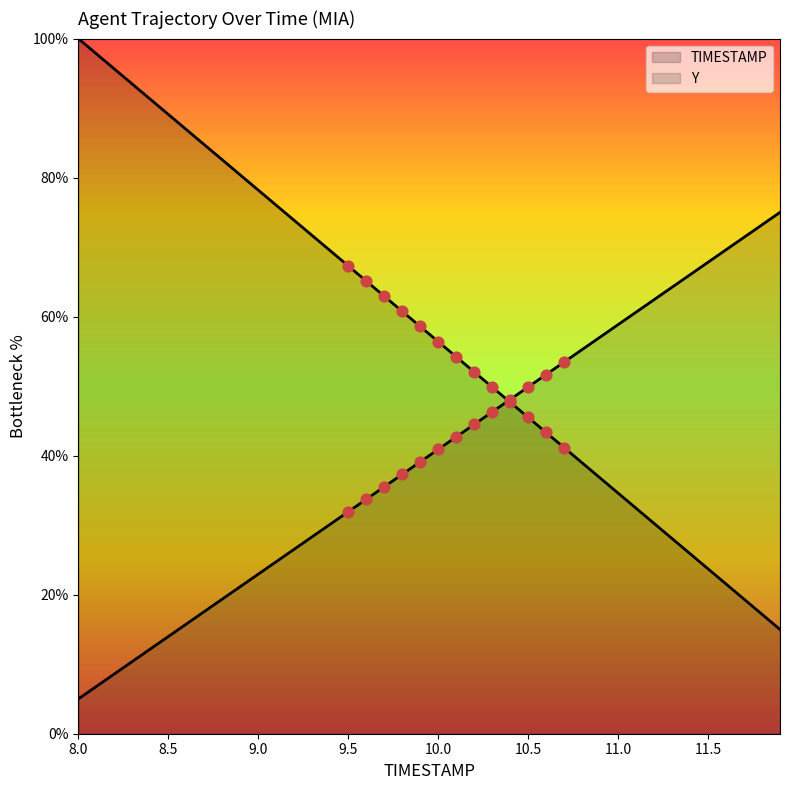

What is the change in value from 9.4 to 11.9?

-54.5